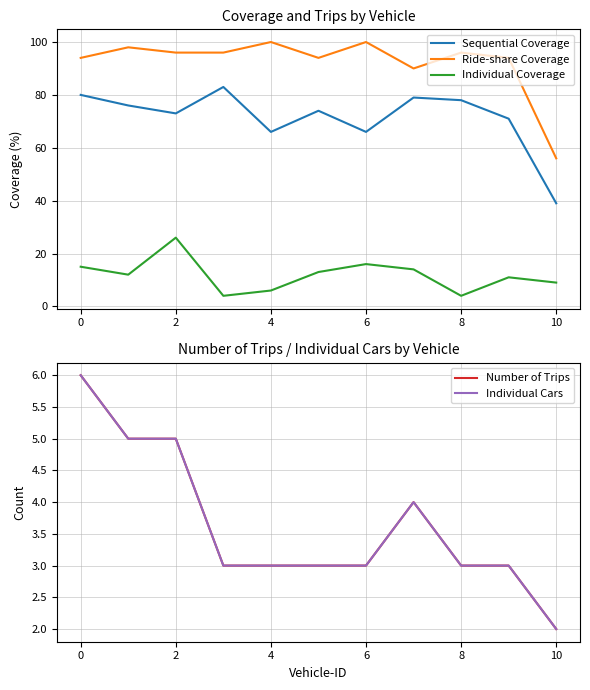

At how many categories does at least one series exceed 82?

10